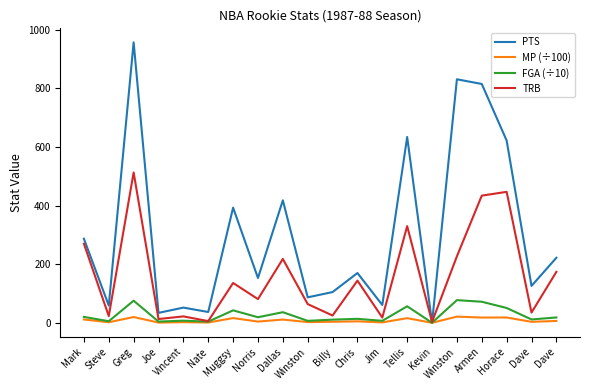

Where is the first local minimum for PTS?

Steve